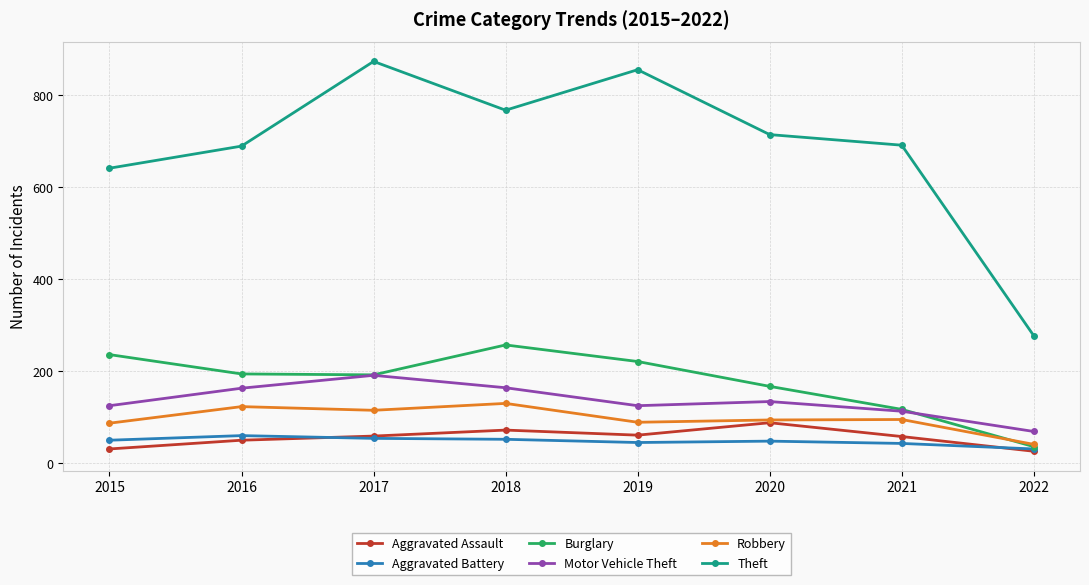

What is the value of the Motor Vehicle Theft point at the 4th from the left?

164